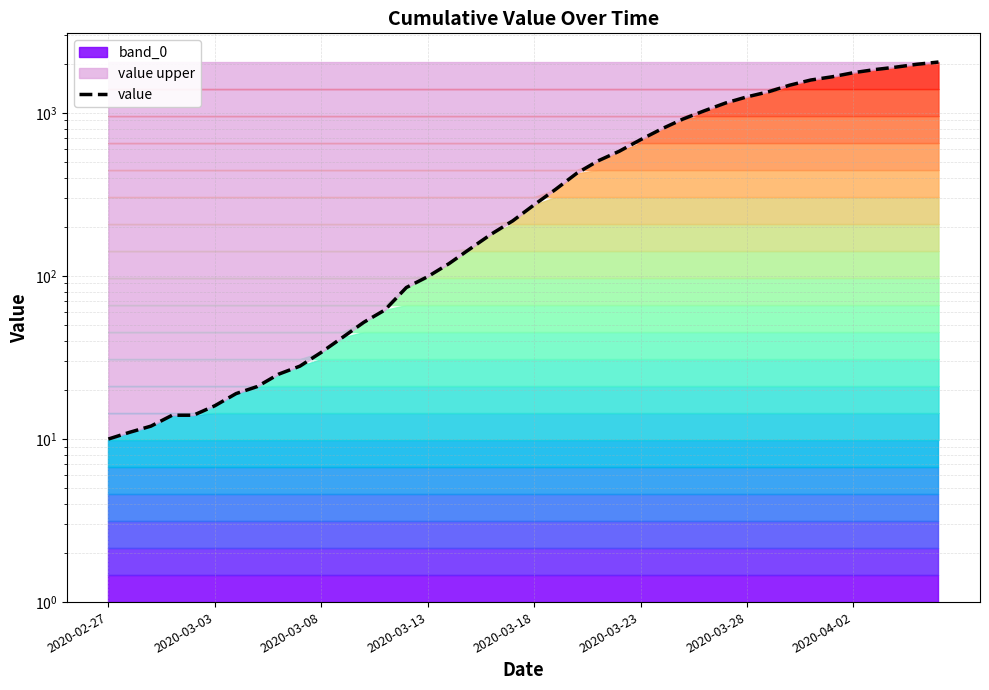

Which label corresponds to the smallest value in the chart?

2020-02-27